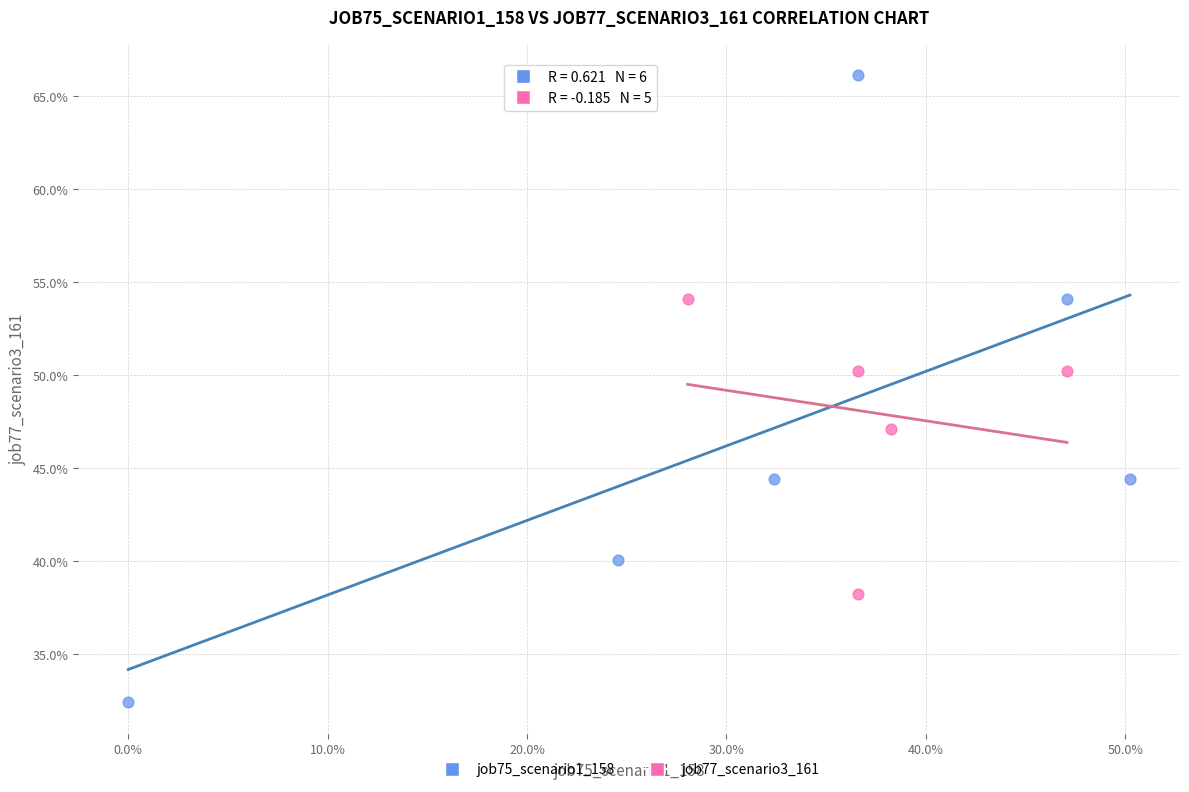

Which series contains the lowest Y value?

job75_scenario1_158